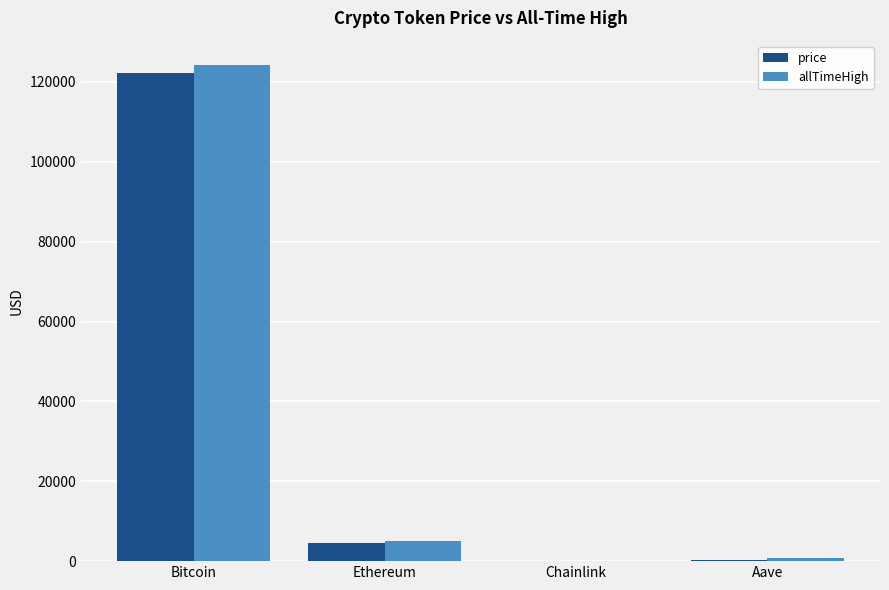

What is the sum of all allTimeHigh values?

129788.4